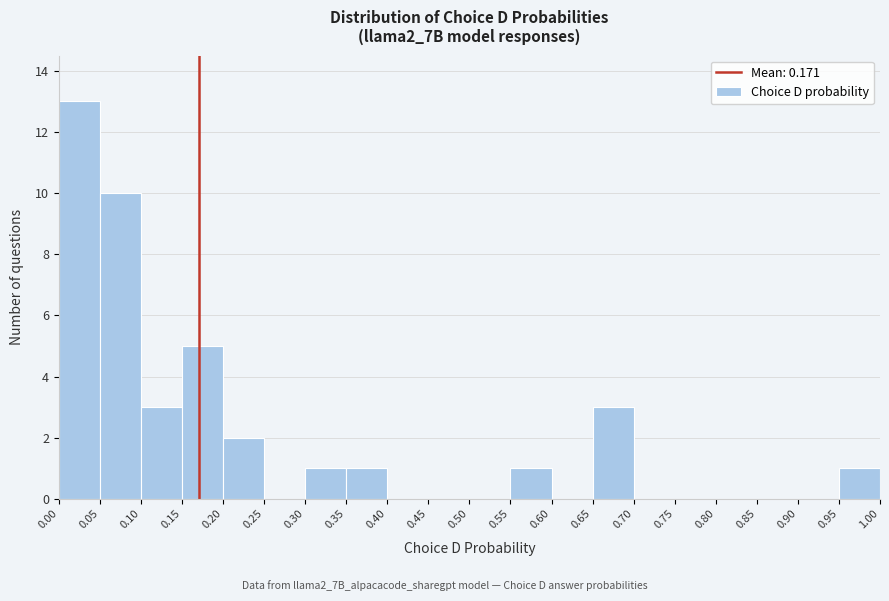

Reading left to right, transcribe this chart: for each bar, give the range it covers on the x-axis and its height. The values are not printed on the chart, so give them approximately, as read against the axis.

0.00 to 0.05: 13
0.05 to 0.10: 10
0.10 to 0.15: 3
0.15 to 0.20: 5
0.20 to 0.25: 2
0.25 to 0.30: 0
0.30 to 0.35: 1
0.35 to 0.40: 1
0.40 to 0.45: 0
0.45 to 0.50: 0
0.50 to 0.55: 0
0.55 to 0.60: 1
0.60 to 0.65: 0
0.65 to 0.70: 3
0.70 to 0.75: 0
0.75 to 0.80: 0
0.80 to 0.85: 0
0.85 to 0.90: 0
0.90 to 0.95: 0
0.95 to 1.00: 1